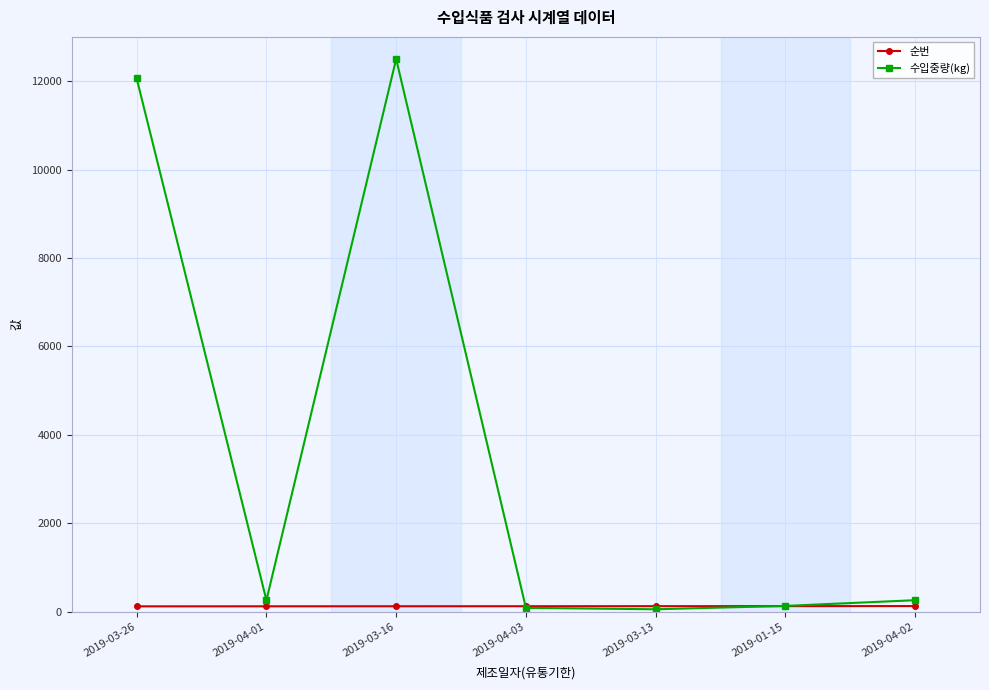

What is the maximum value shown in the chart?

12500